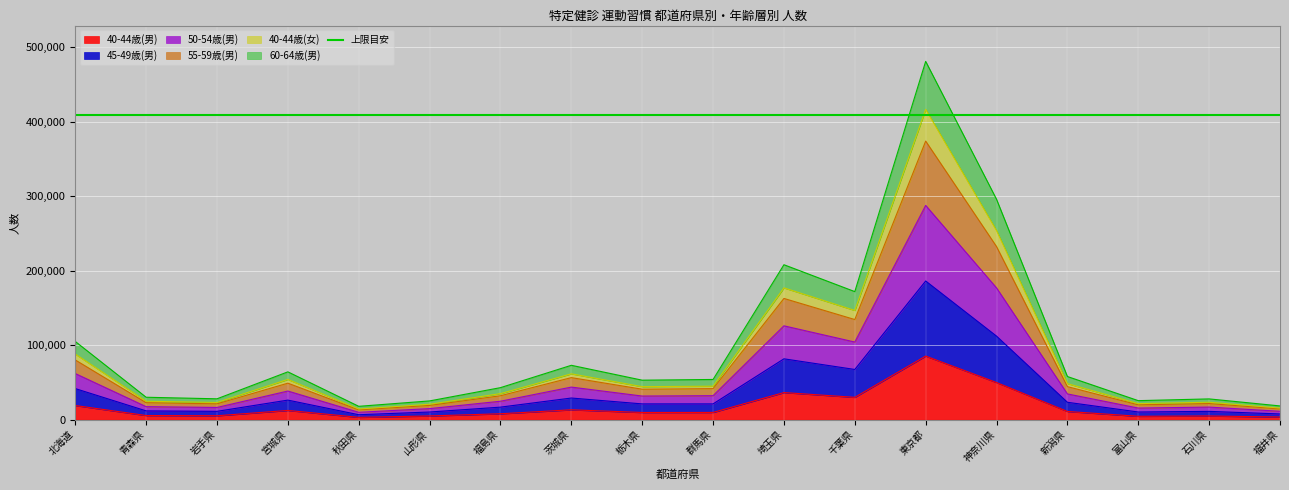

Where is 60-64歳(男) nearest to the value 96289?

埼玉県